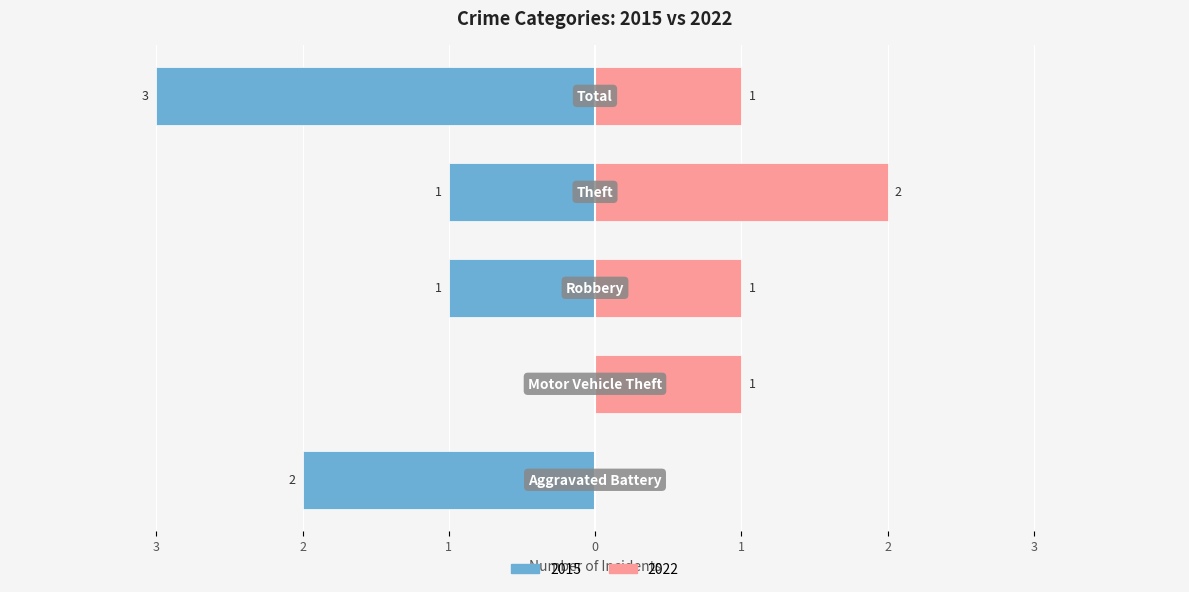

Where is Left (earlier years) nearest to the value -1?

Robbery